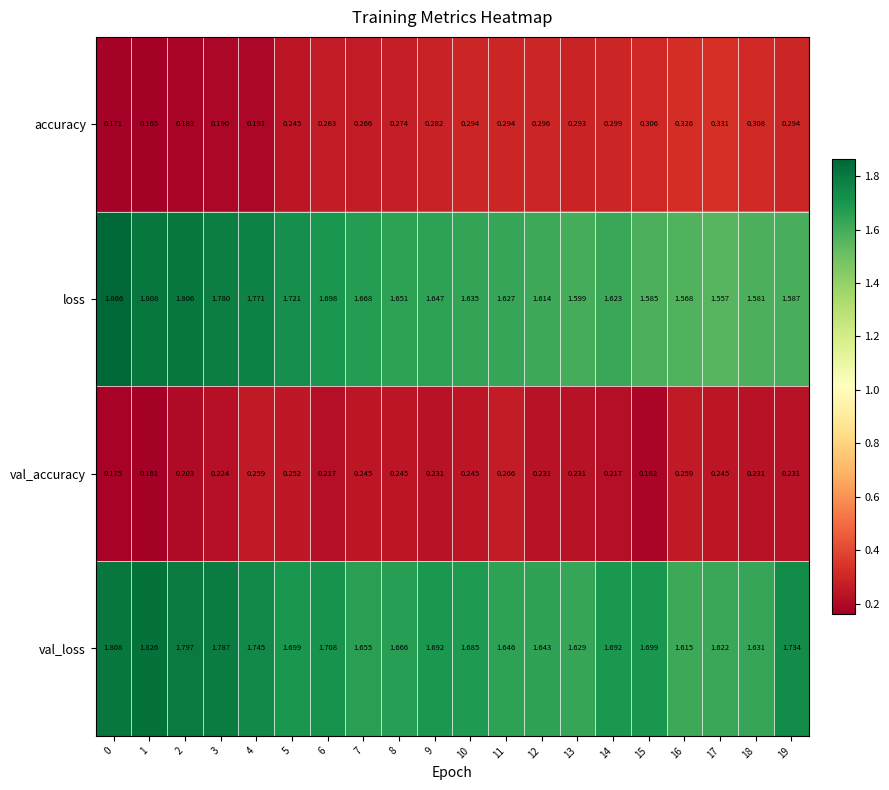

Is the value of val_accuracy at 15 greater than the value of accuracy at 14?

No